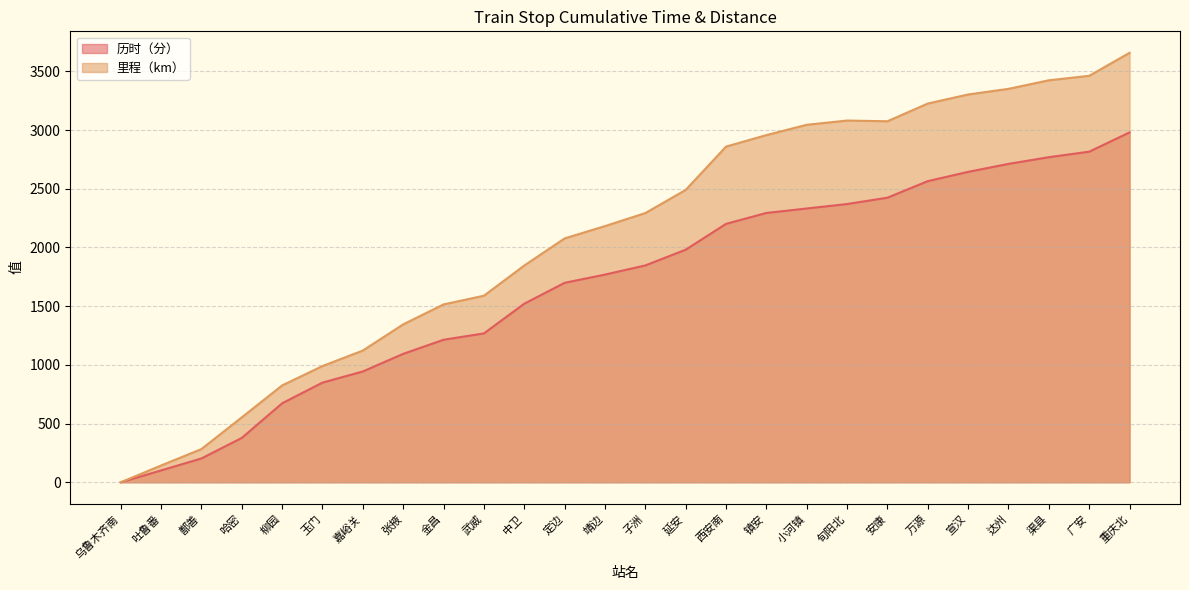

What is the approximate value of 里程（km） at 延安, to the nearest 50?

2500